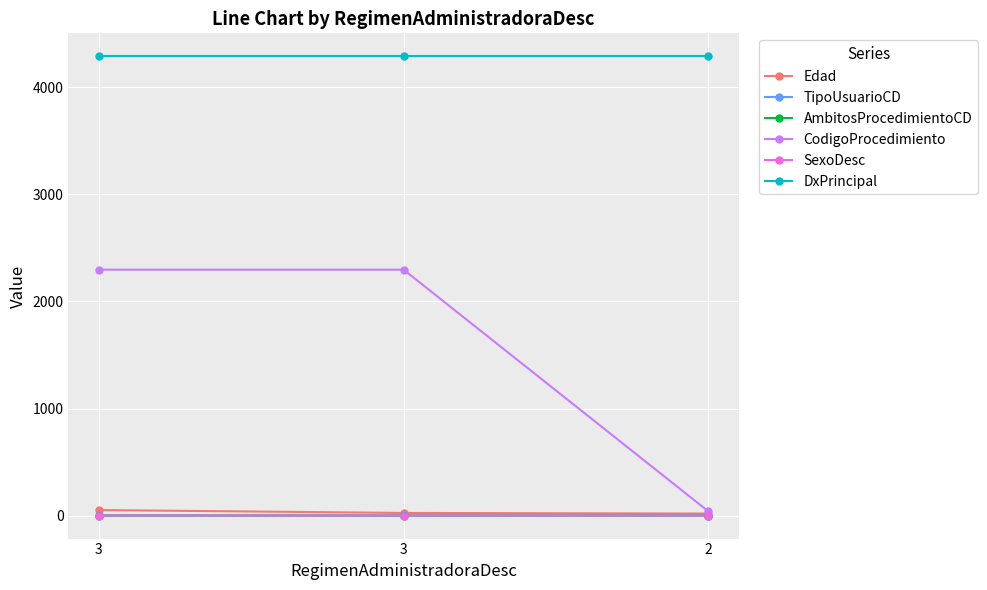

Reading left to right, transcribe all the data shown in this chart.

Edad: 3=52	3=25	2=19
TipoUsuarioCD: 3=2	3=2	2=1
AmbitosProcedimientoCD: 3=0	3=0	2=1
CodigoProcedimiento: 3=2297	3=2297	2=40
SexoDesc: 3=1	3=0	2=1
DxPrincipal: 3=4290	3=4290	2=4290